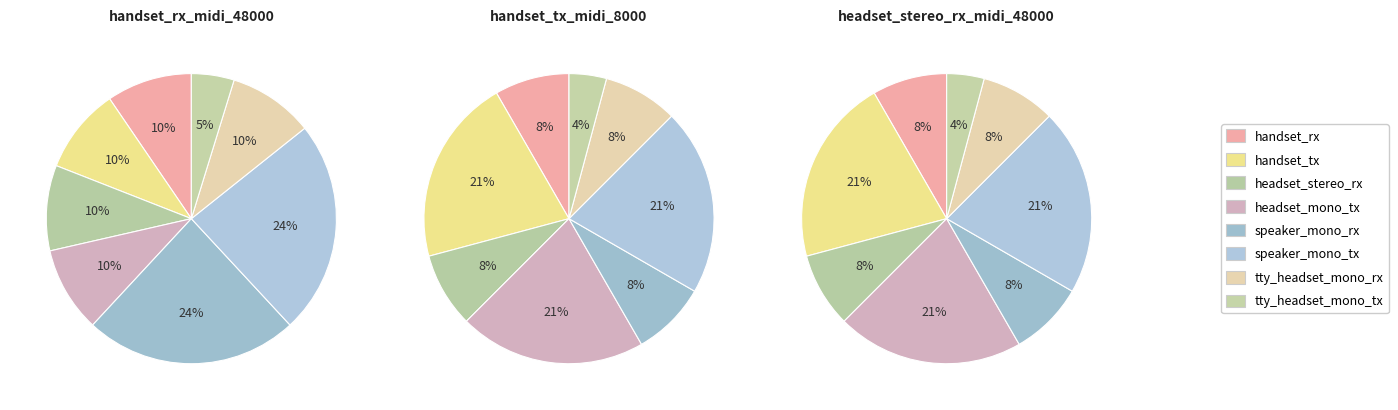

True or false: tty_headset_mono_tx accounts for 4% of the total.

True